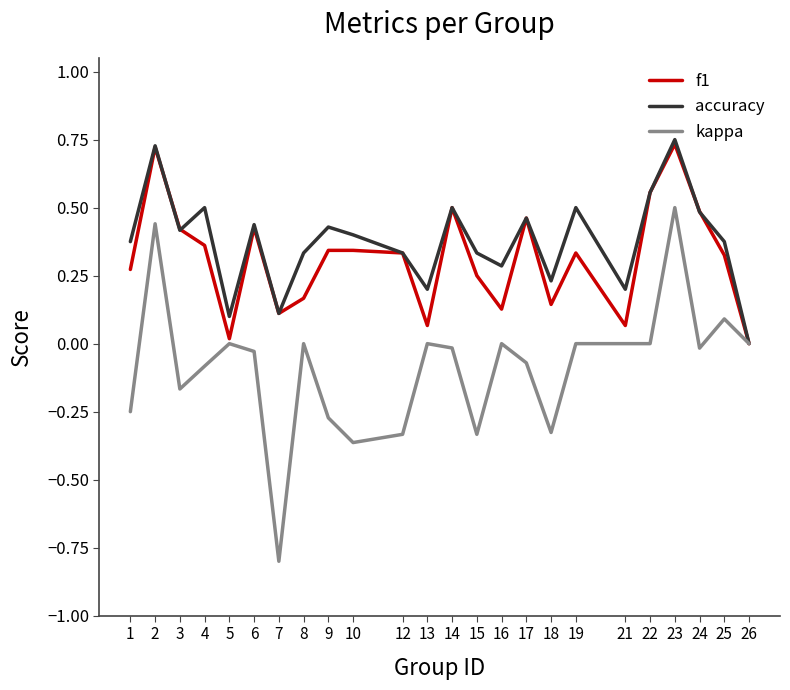

The value of accuracy at 25 is 0.4. True or false?

True